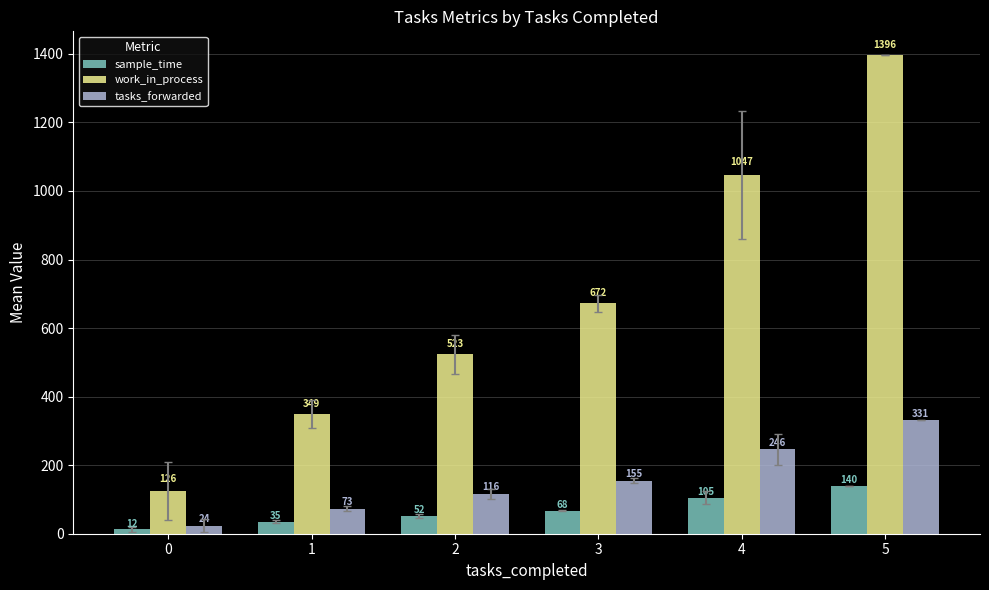

What is the value of the tasks_forwarded bar at the 1st from the left?

23.7